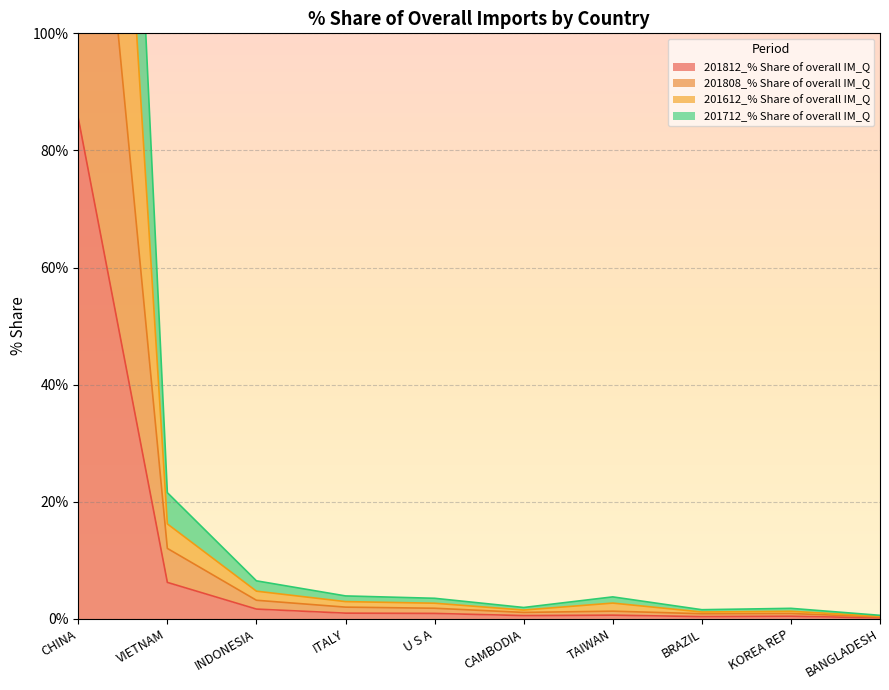

How many categories are shown in the chart?

10